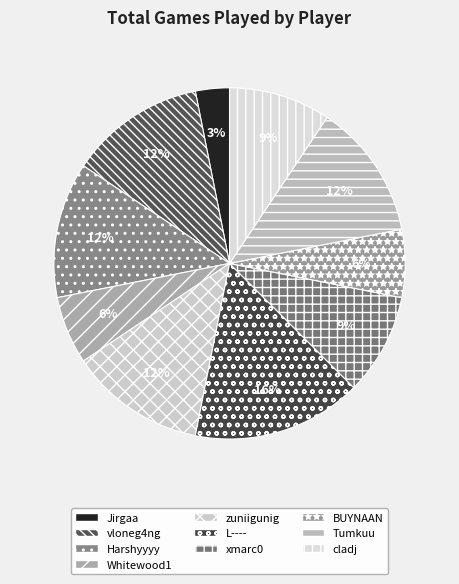

What is the smallest slice in the pie chart?

Jirgaa